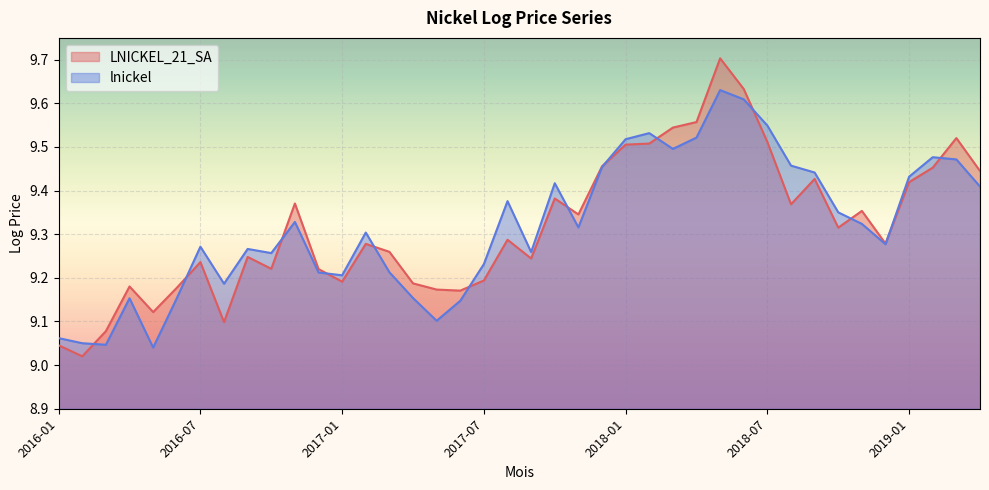

Which series changed the most between 2017-08 and 2019-01?

LNICKEL_21_SA